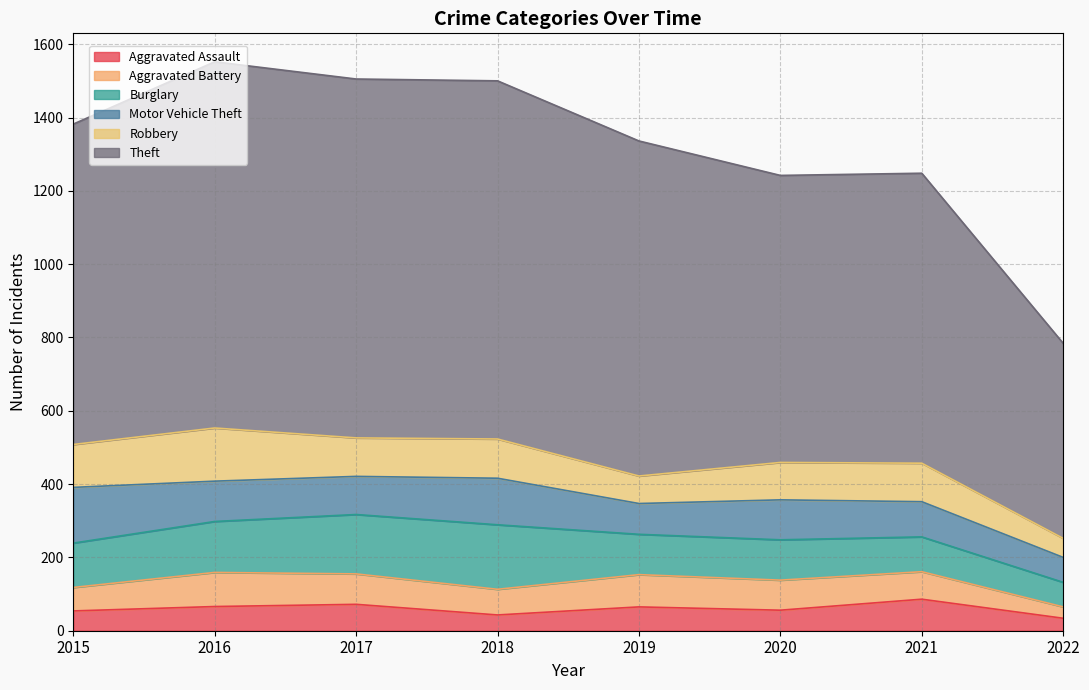

Which series has the widest spread of values?

Theft